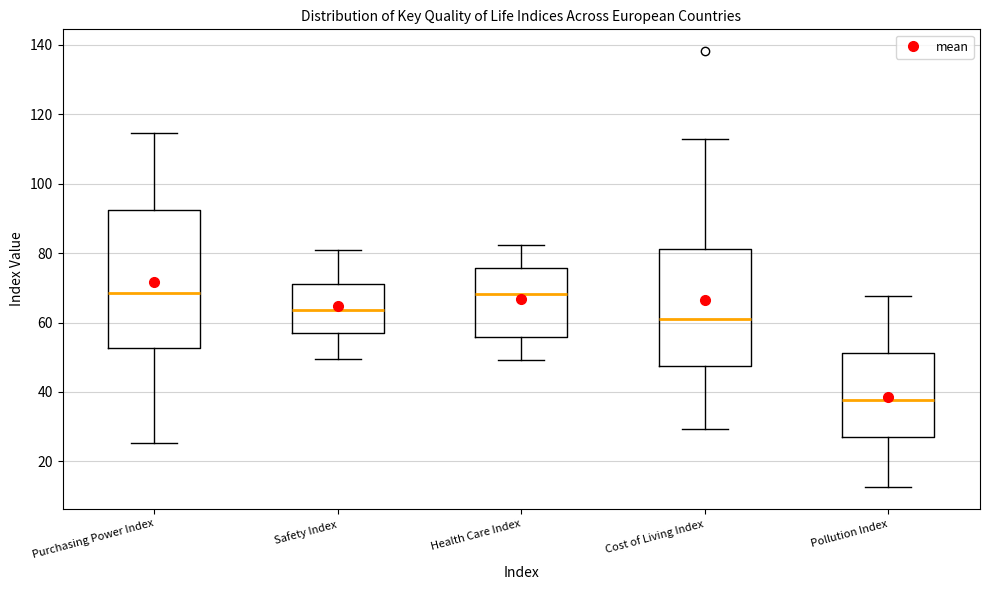

Comparing the boxes themselves (not the whiskers), which one is the tallest?

Purchasing Power Index